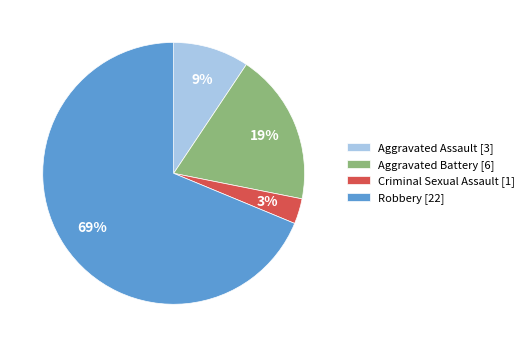

How many segments does this pie chart have?

4